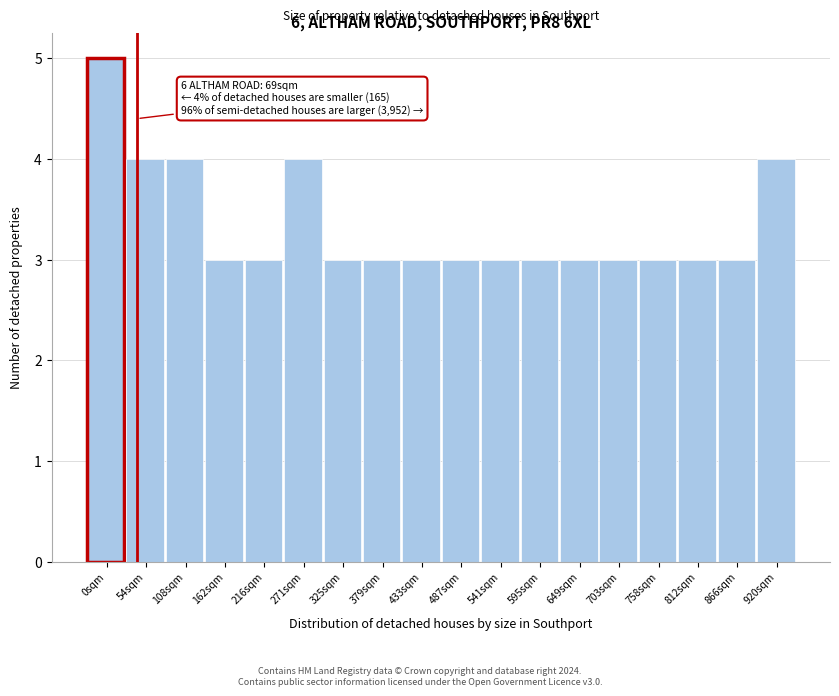

Reading right to left, what are all the values shown in this chart?

4	3	3	3	3	3	3	3	3	3	3	3	4	3	3	4	4	5